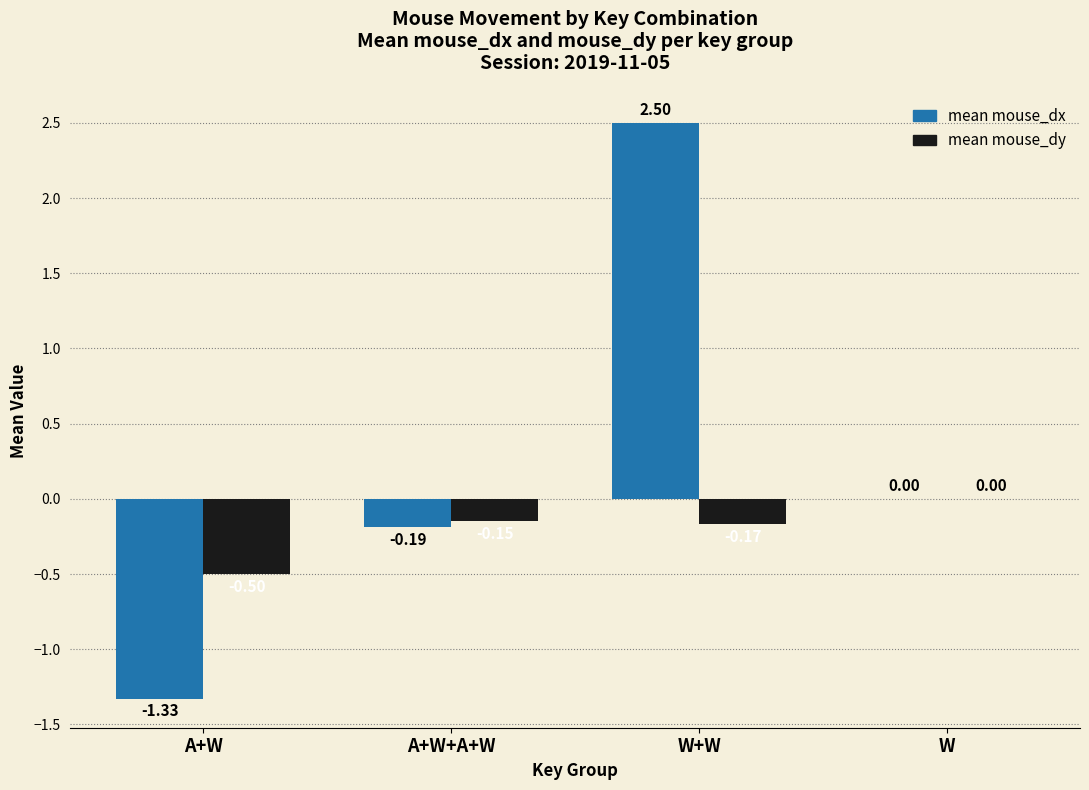

Which series has the largest range (max minus min)?

mean mouse_dx